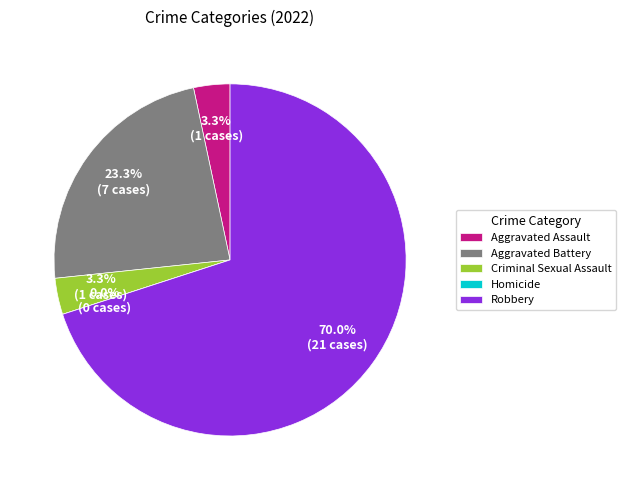

Rank the categories by value from lowest to highest.

Homicide, Aggravated Assault, Criminal Sexual Assault, Aggravated Battery, Robbery